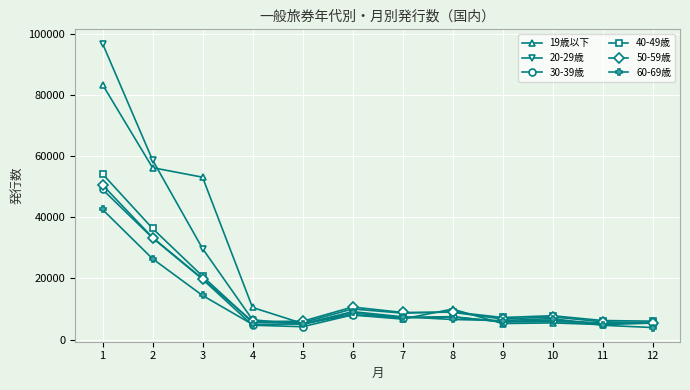

The value of 19歳以下 at 6 is 8026. True or false?

True